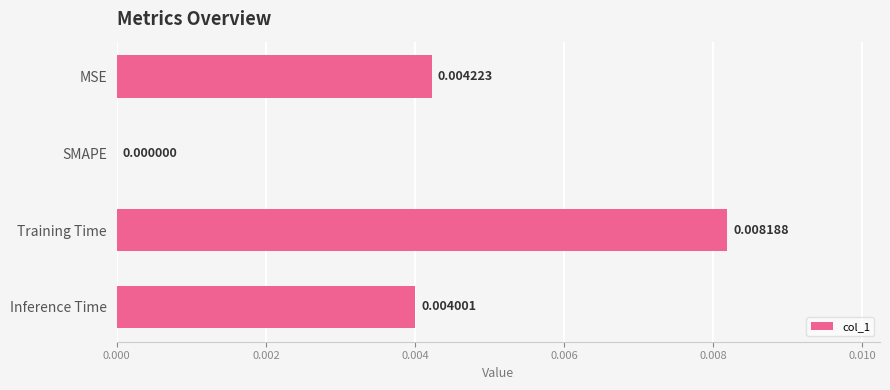

Between Training Time and SMAPE, which is larger?

Training Time